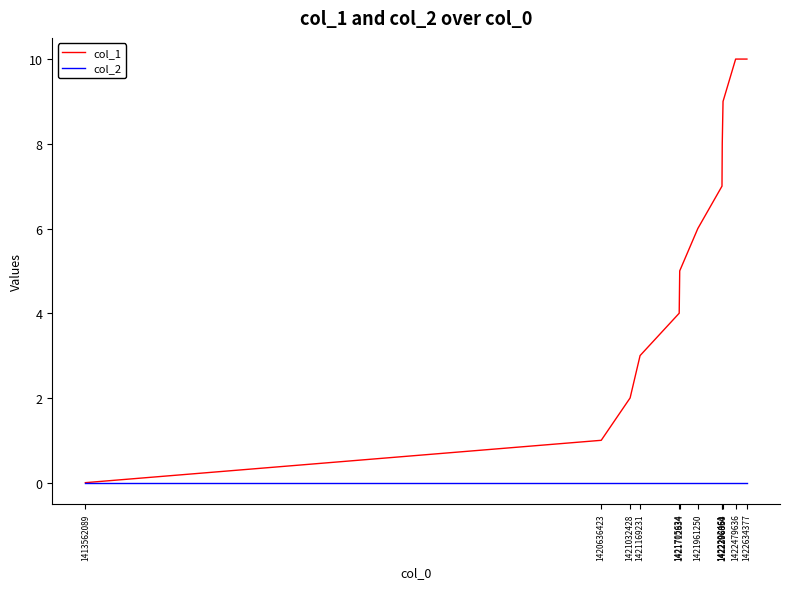

Reading right to left, transcribe all the data shown in this chart.

col_1: 1422634377=10	1422479636=10	1422306860=9	1422296054=8	1422292461=7	1421961250=6	1421712834=5	1421705634=4	1421169231=3	1421032428=2	1420636423=1	1413562089=0
col_2: 1422634377=0	1422479636=0	1422306860=0	1422296054=0	1422292461=0	1421961250=0	1421712834=0	1421705634=0	1421169231=0	1421032428=0	1420636423=0	1413562089=0